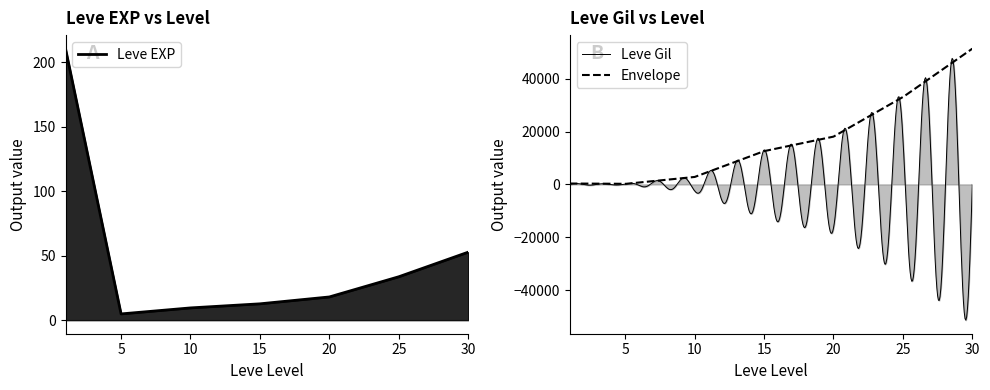

What is the sum of all Leve Gil values?

629429